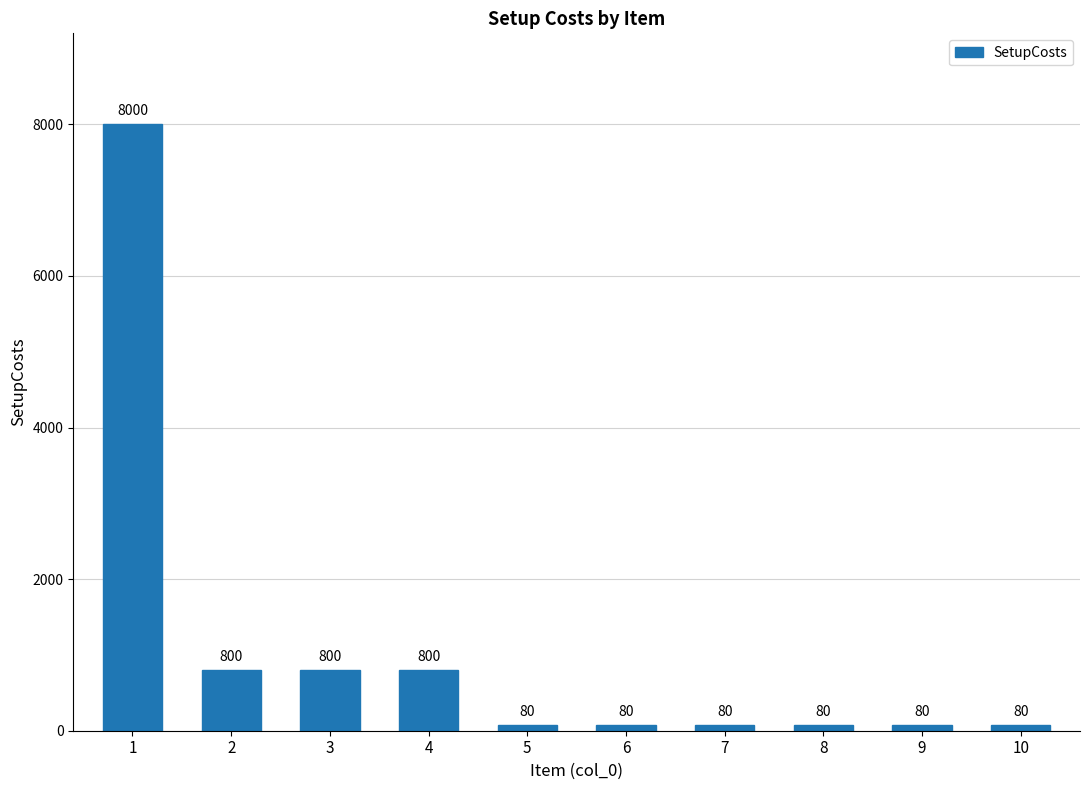

What is the minimum value shown in the chart?

80